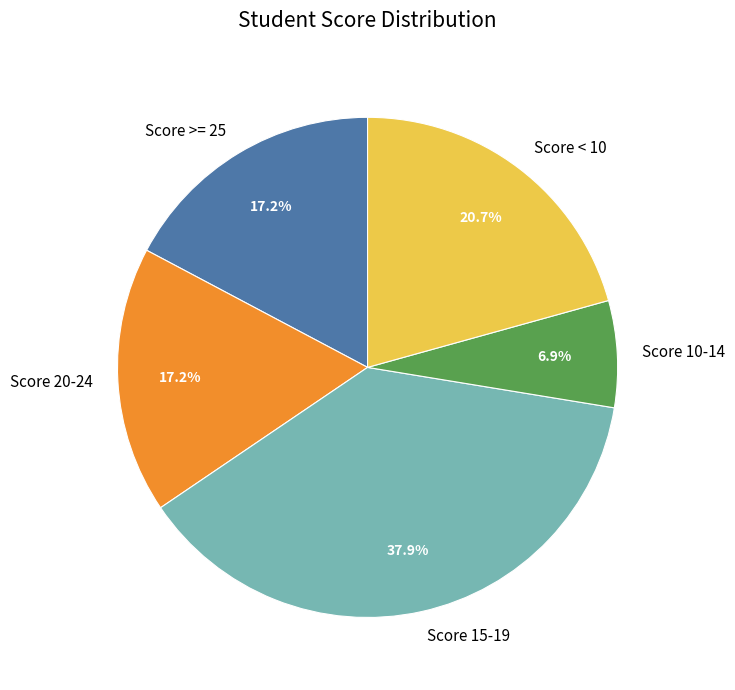

Does any single category account for the majority?

No